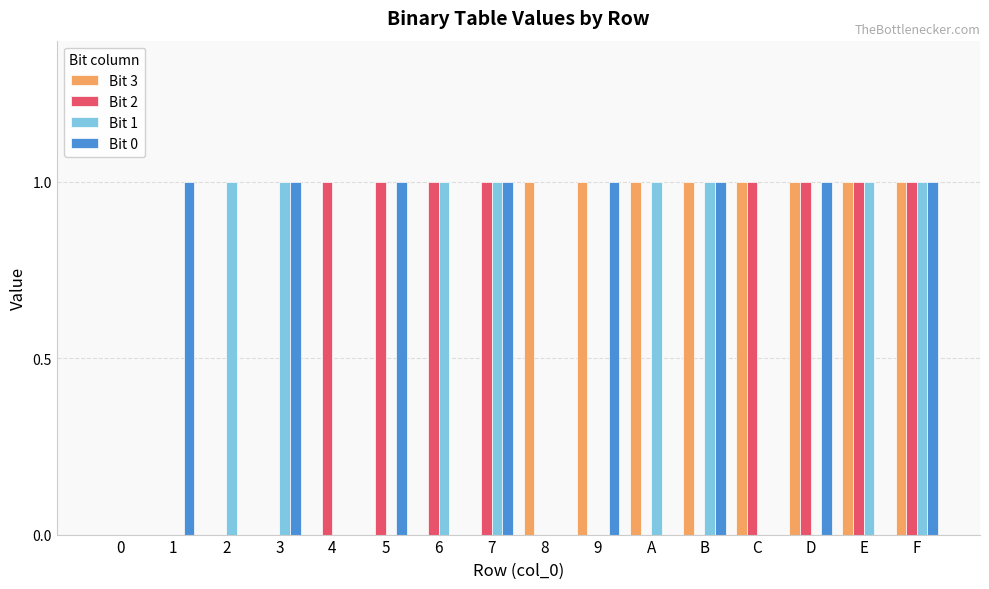

How many Bit 3 values are between 0 and 1?

16